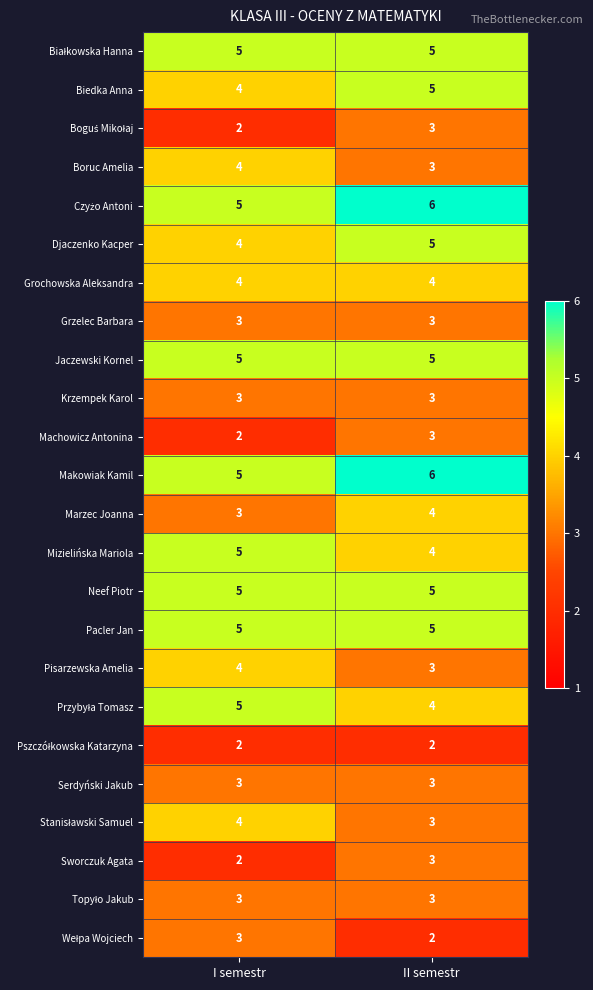

What is the lowest value of the Grochowska Aleksandra series?

4